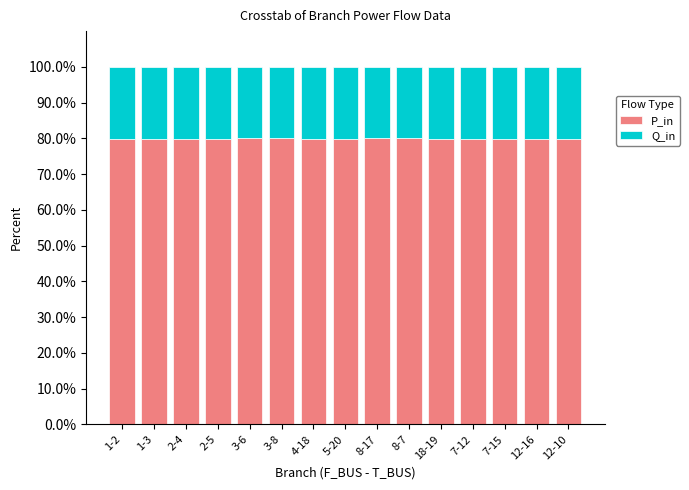

What is the highest value of the P_in series?

80.0